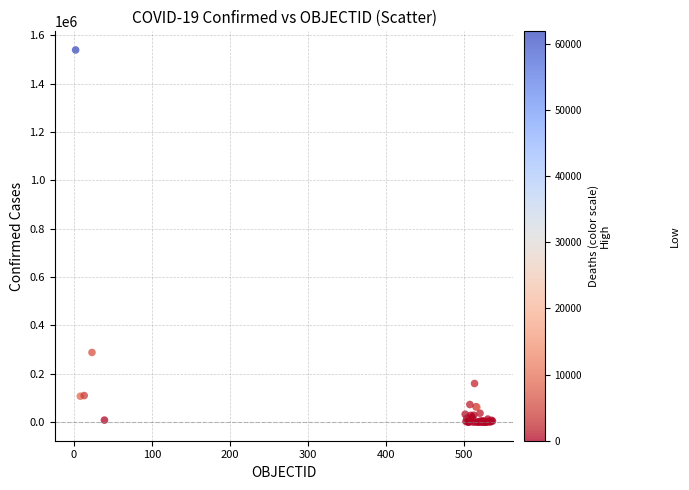

What Y value in the scatter plot is closest to 769555?

288089